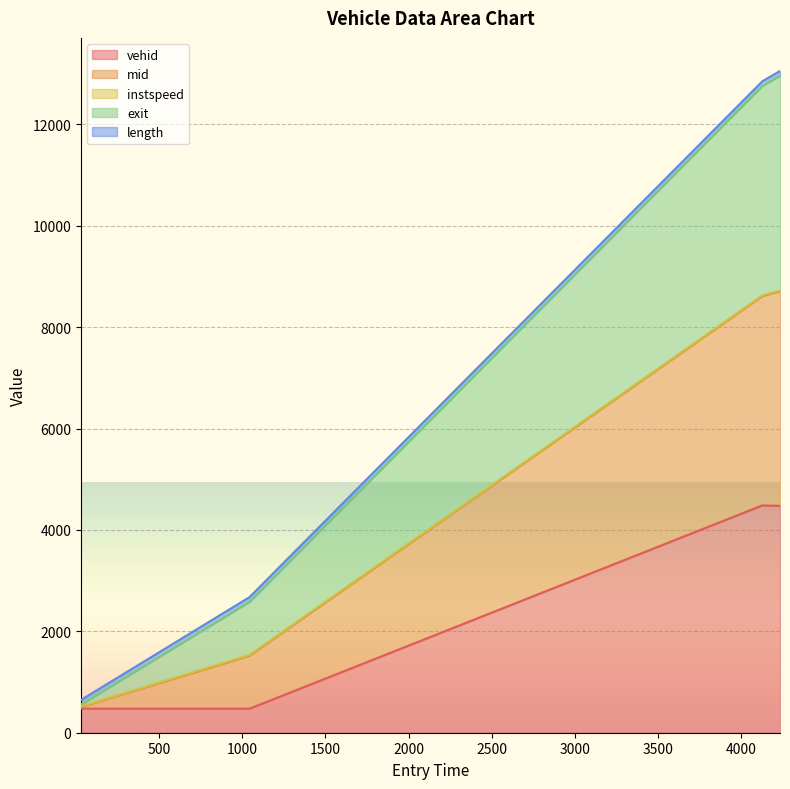

What is the lowest value of the vehid series?

474.0